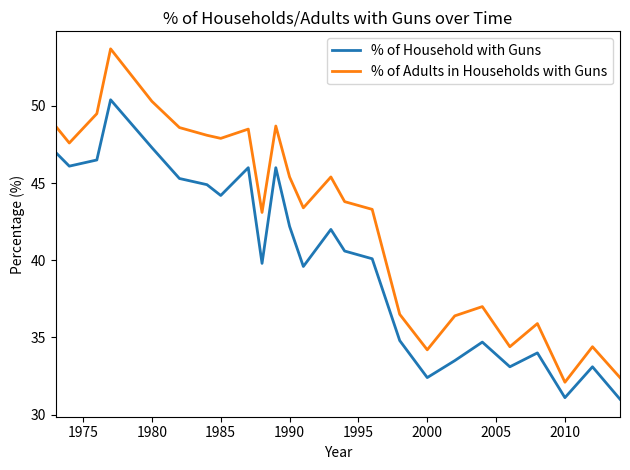

What is the minimum value for % of Adults in Households with Guns?

32.1